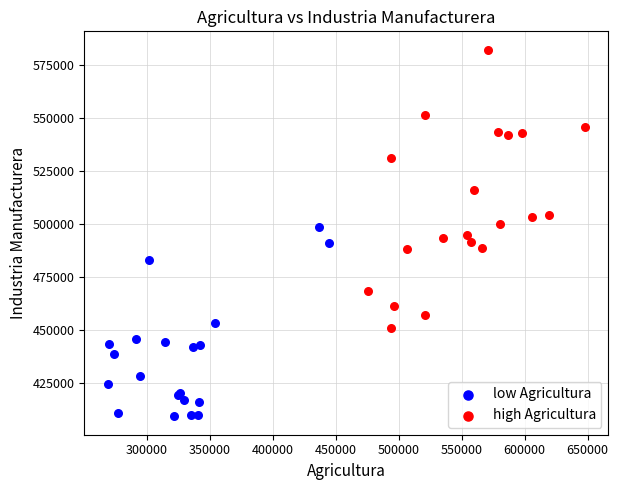

Which series contains the highest Y value?

high Agricultura